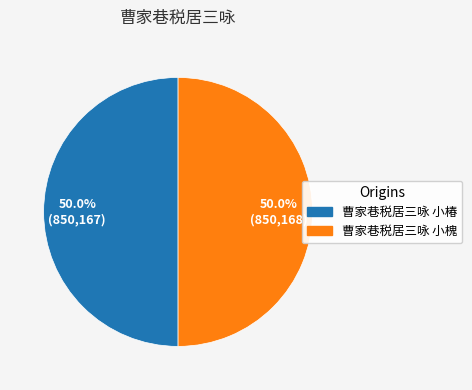

How many segments does this pie chart have?

2